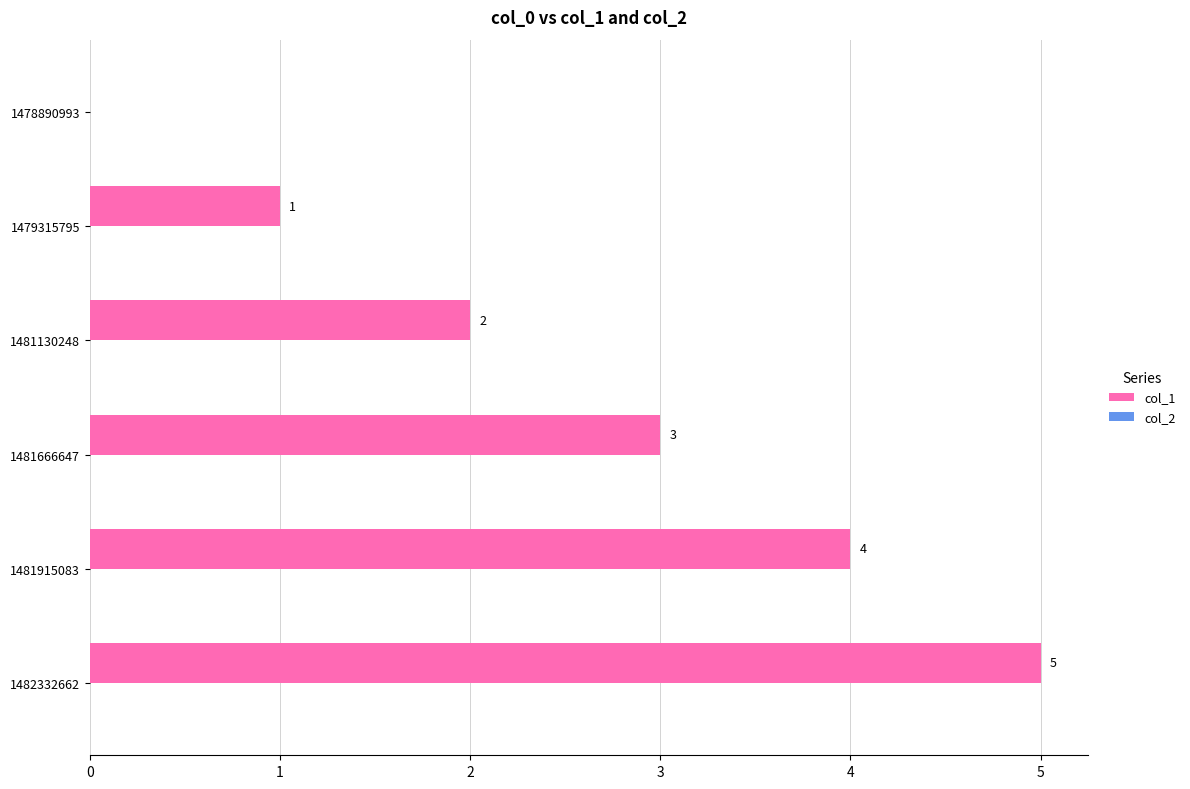

Which has a higher value, 1478890993 or 1482332662?

1482332662